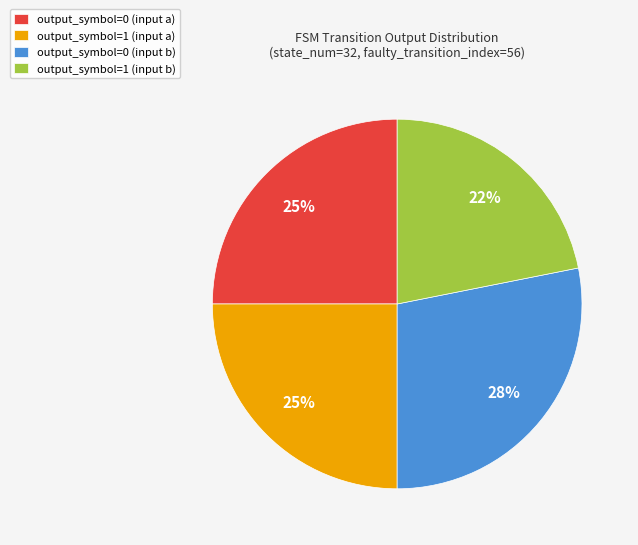

Do output_symbol=0 (input a) and output_symbol=0 (input b) together represent more than half of the pie?

Yes